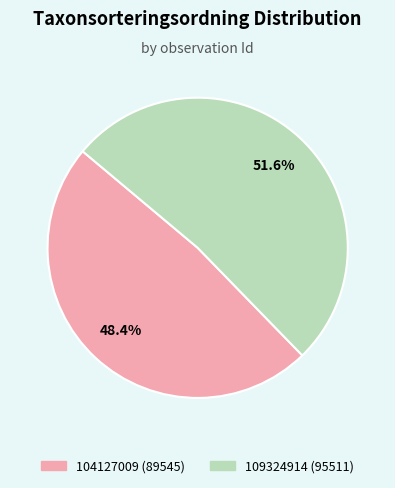

Approximately how many times larger is the value at 109324914 compared to 104127009?

1.1